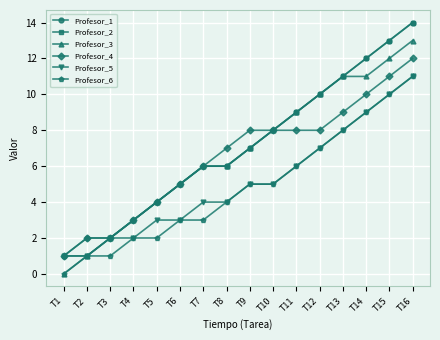

What are all the series names shown in the legend?

Profesor_1, Profesor_2, Profesor_3, Profesor_4, Profesor_5, Profesor_6